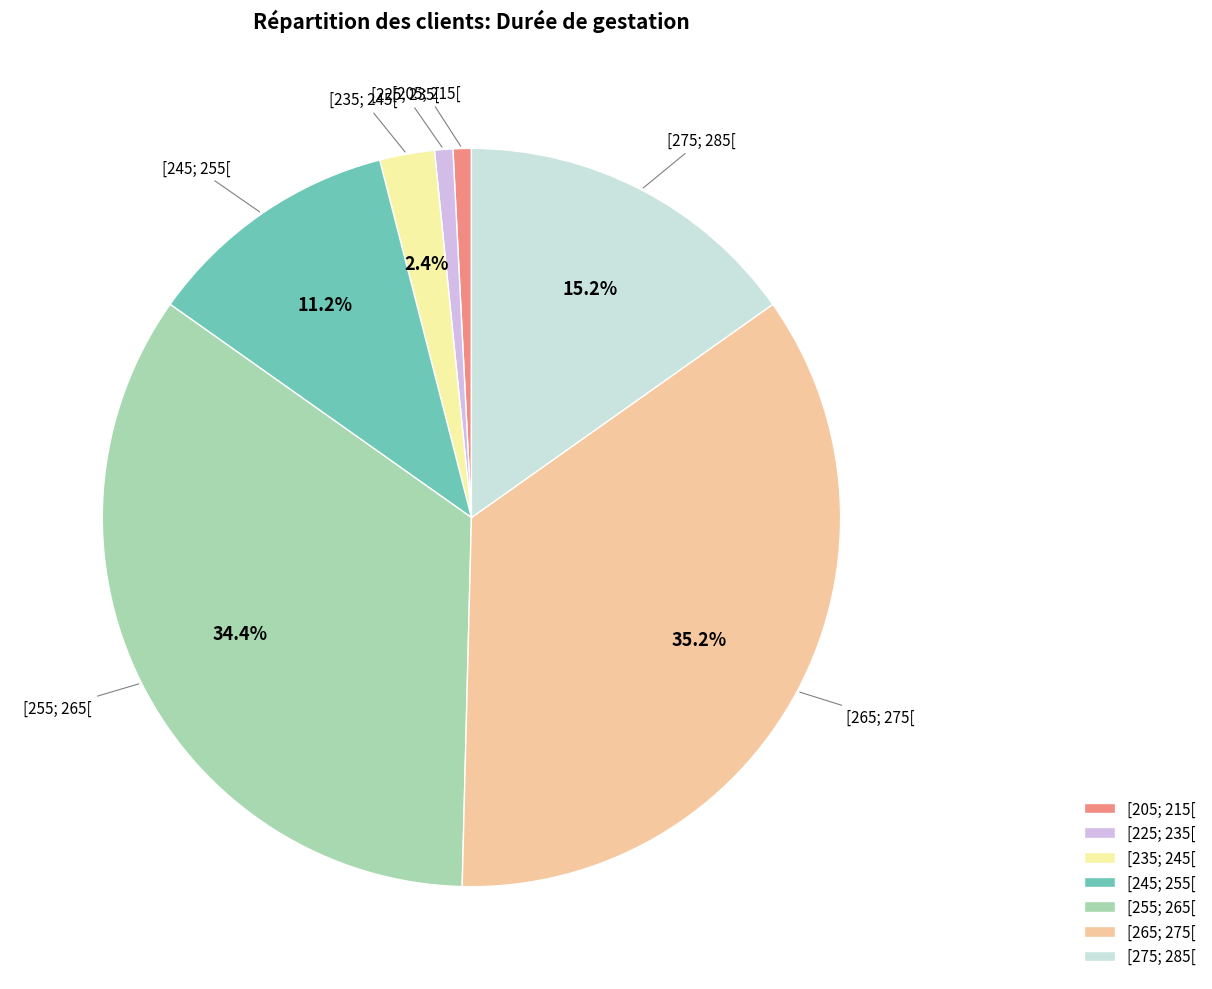

To the nearest percent, what percentage of the pie is [255; 265[?

34%